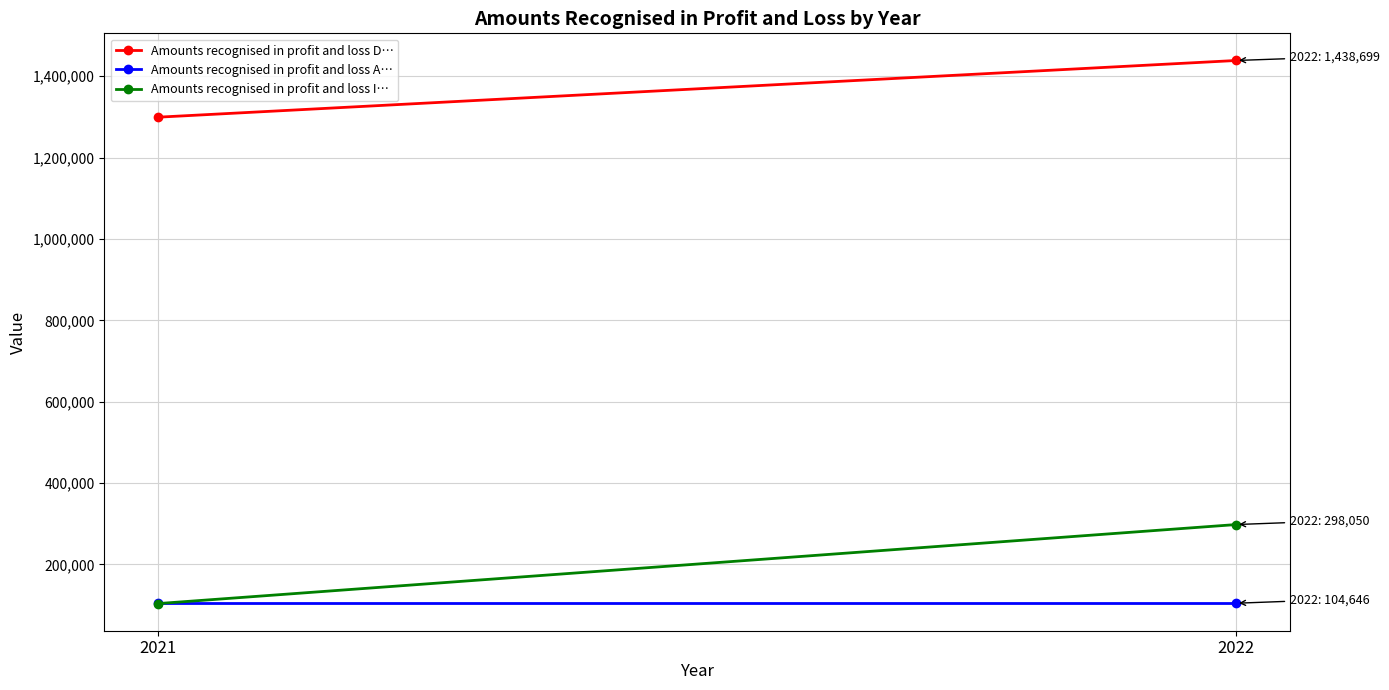

True or false: Amounts recognised in profit and loss D… has a value of 1438699 at 2022.

True